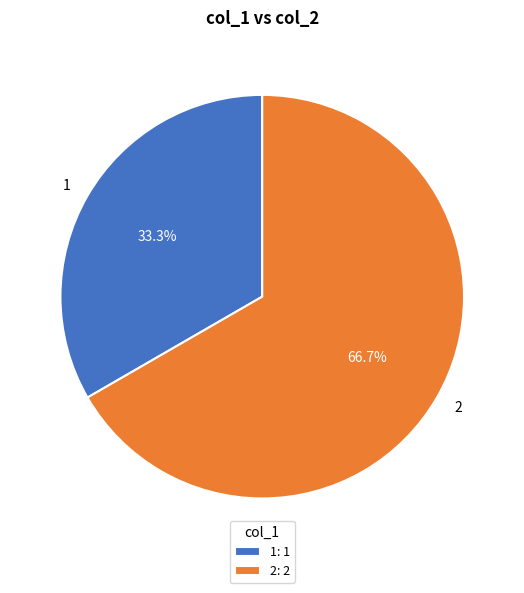

Rank the categories by value from lowest to highest.

1, 2